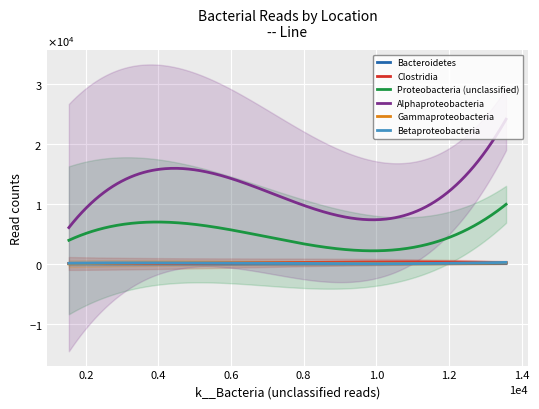

How many data points in Bacteroidetes are above 28?

3